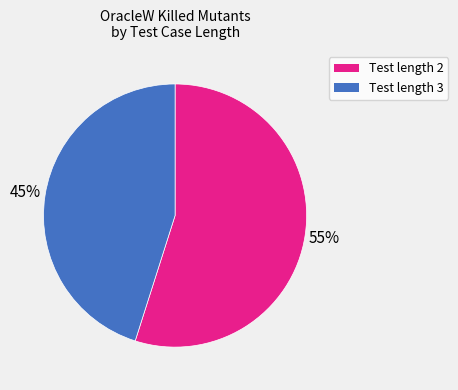

Is there any slice that represents more than half of the pie?

Yes